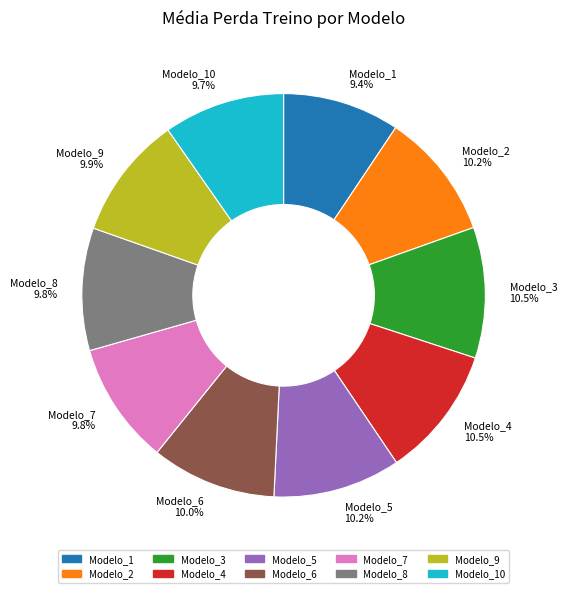

Which has a higher value, Modelo_3 or Modelo_1?

Modelo_3